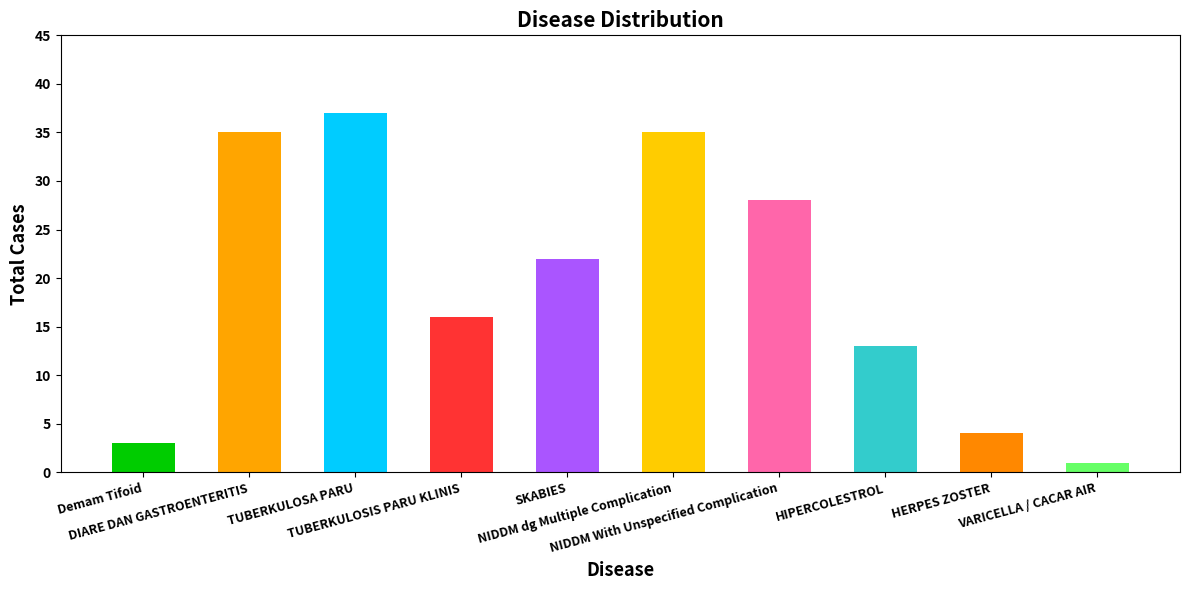

True or false: the data shows 16 at TUBERKULOSIS PARU KLINIS.

True